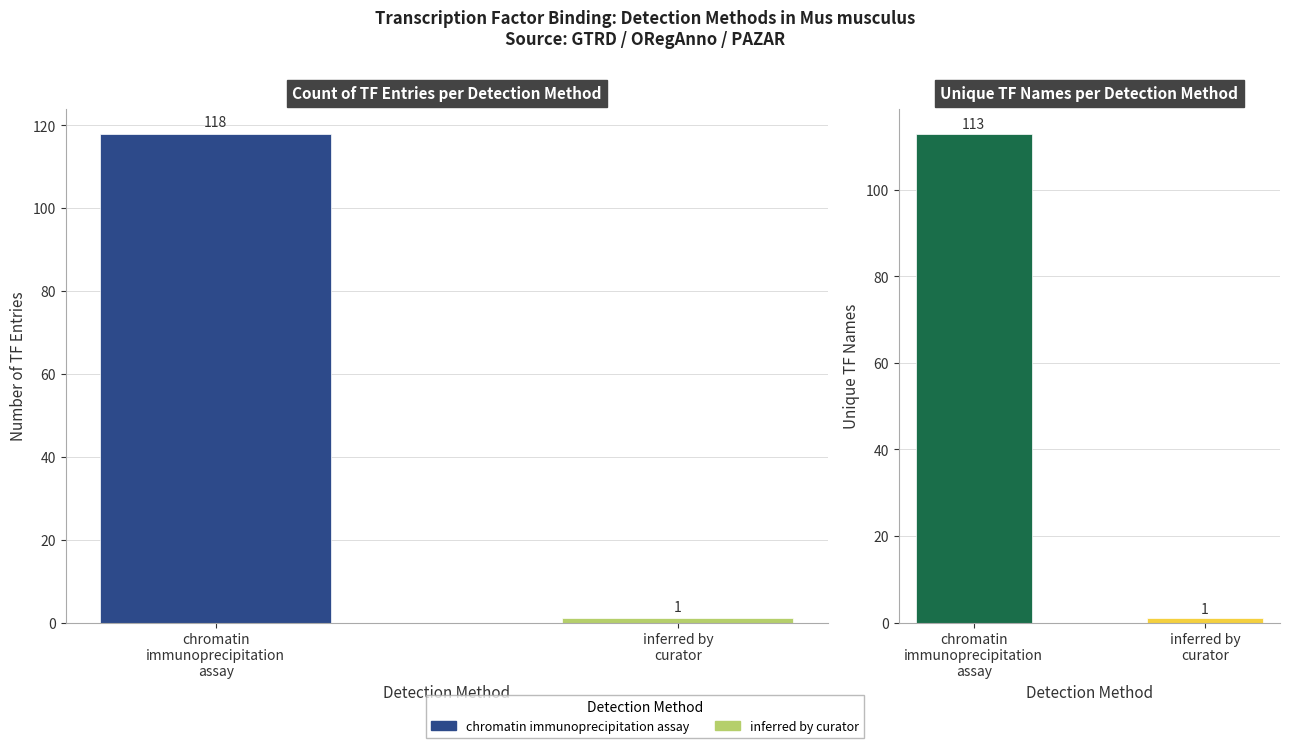

What is the label of the 2nd bar from the right?

chromatin
immunoprecipitation
assay